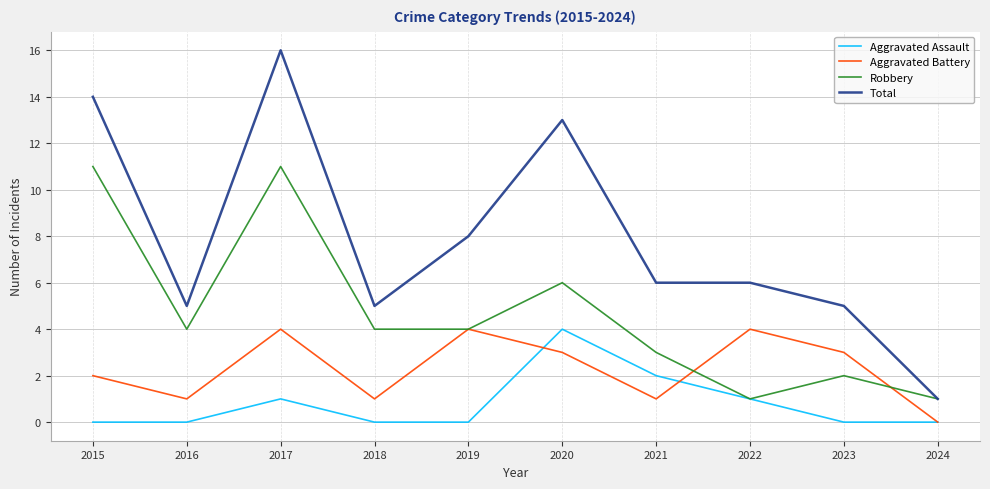

At which category does Robbery reach its first local valley?

2016